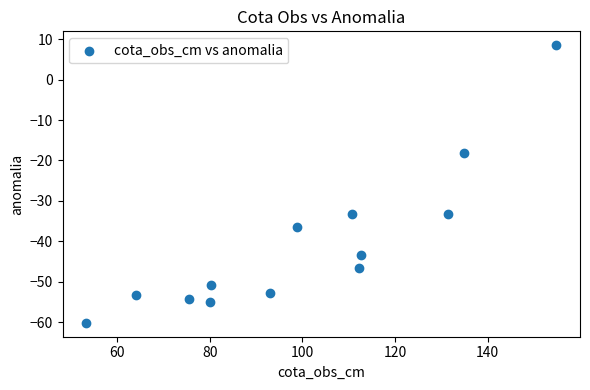

What Y value in the scatter plot is closest to -25?

-18.2